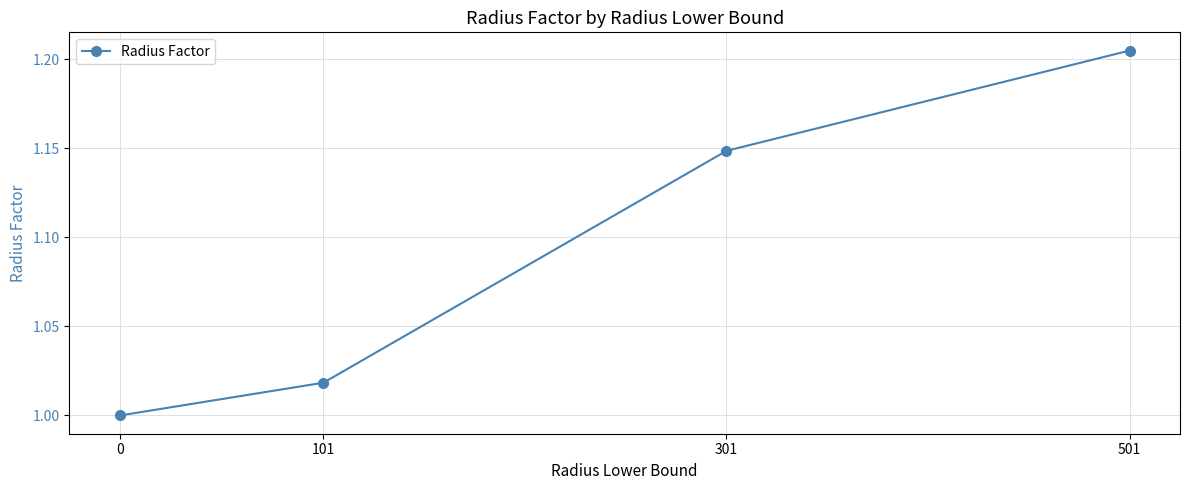

Is it true that the value at 101 is 1.8?

False